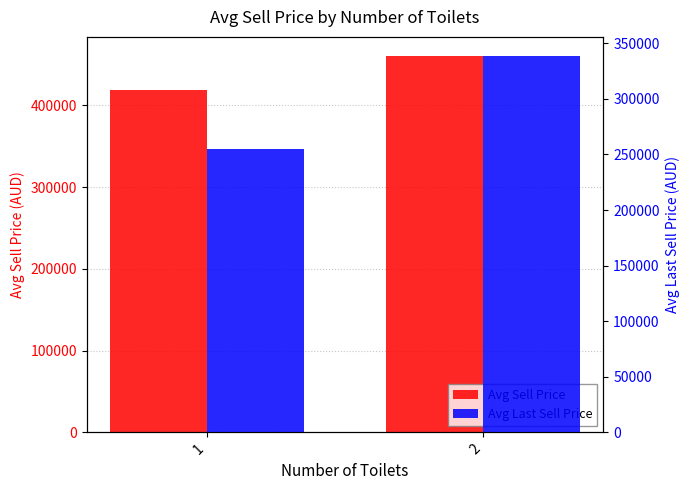

What is the value of the Avg Sell Price bar at the 1st from the left?

418454.5